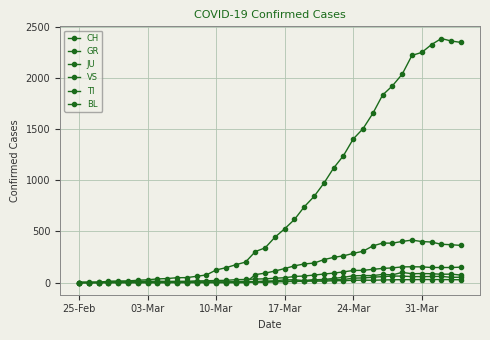

True or false: BL has more than 1 interior local peaks.

True